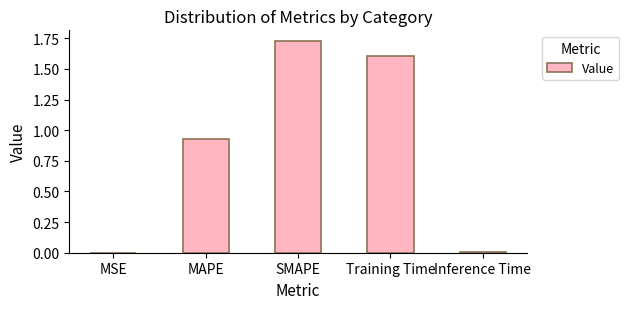

Is it true that the value at MAPE is 0.4?

False